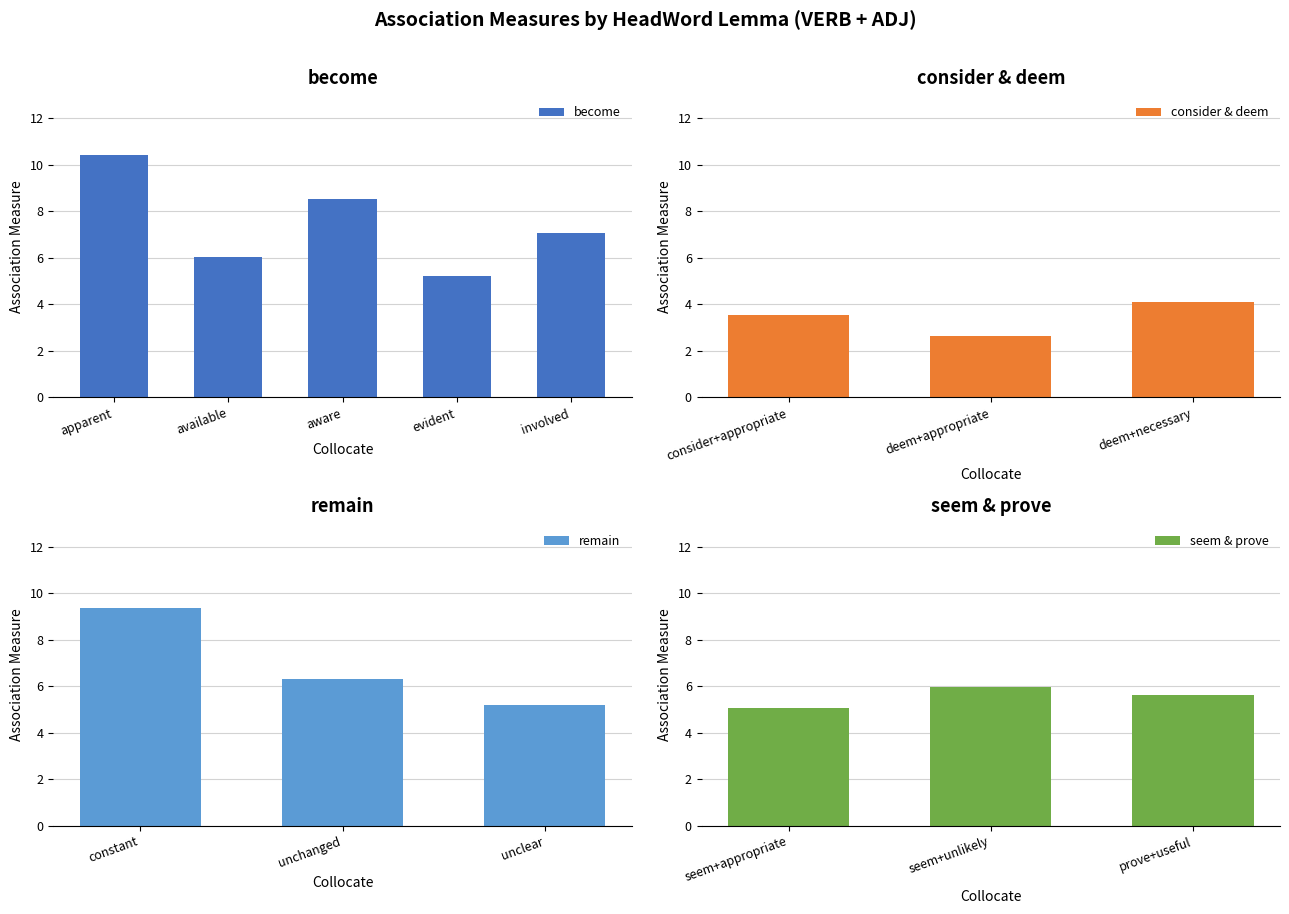

What is the label of the 6th bar from the left?

evident